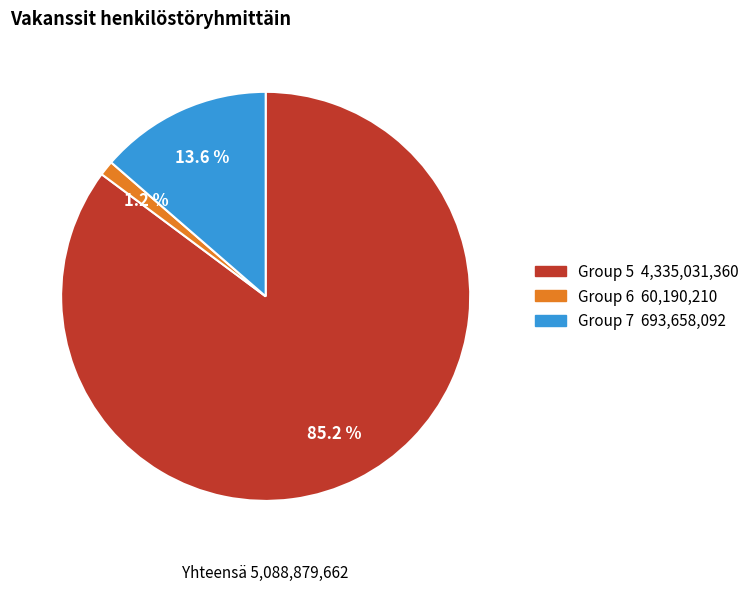

Does any single category account for the majority?

Yes